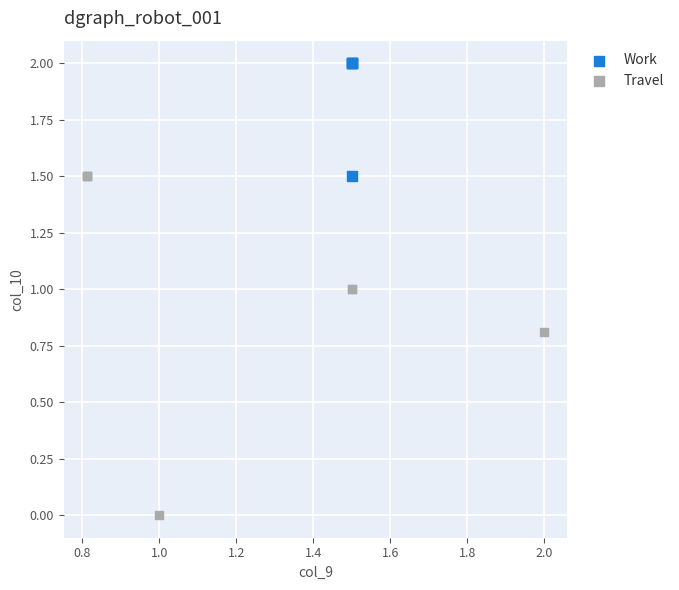

Which series has the widest spread of Y values?

Travel